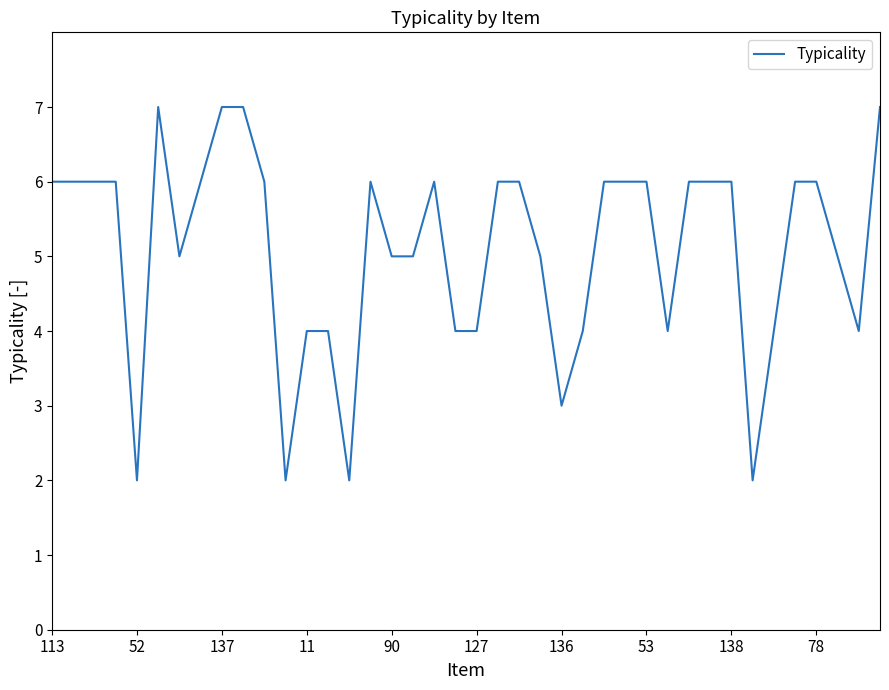

What is the greatest value displayed?

7